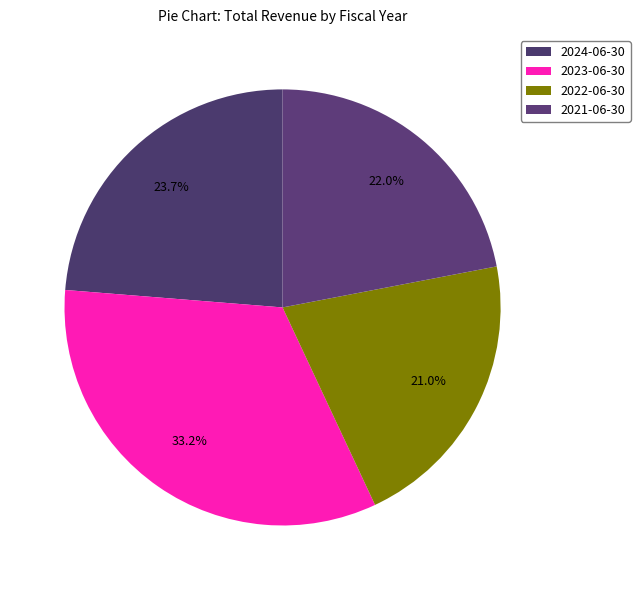

Count the number of slices in the pie.

4